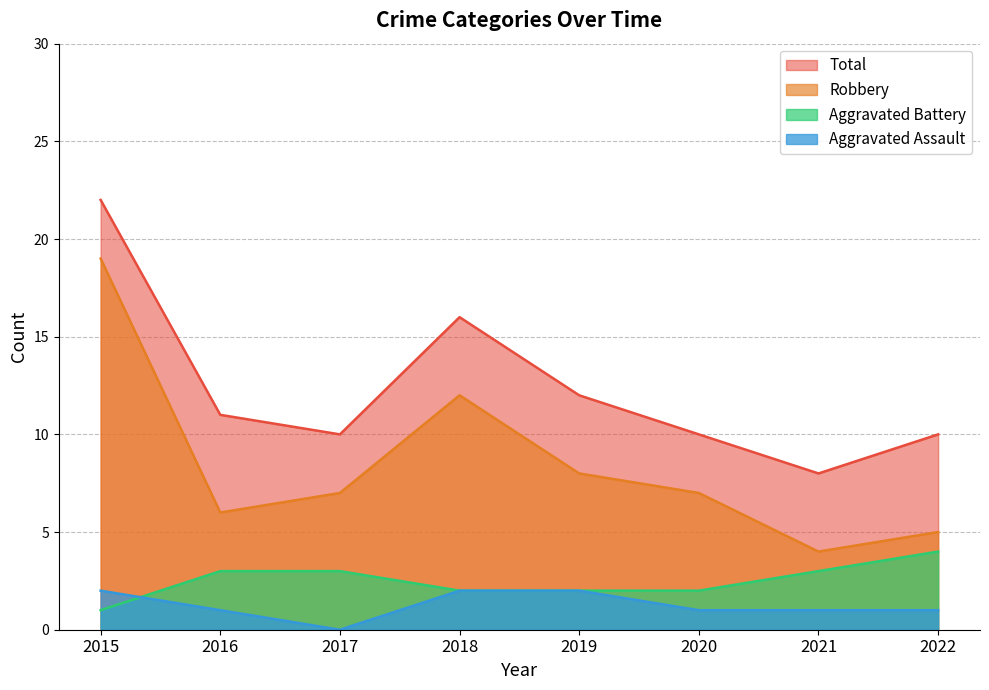

What is the value of the Aggravated Assault point at the 2nd from the left?

1